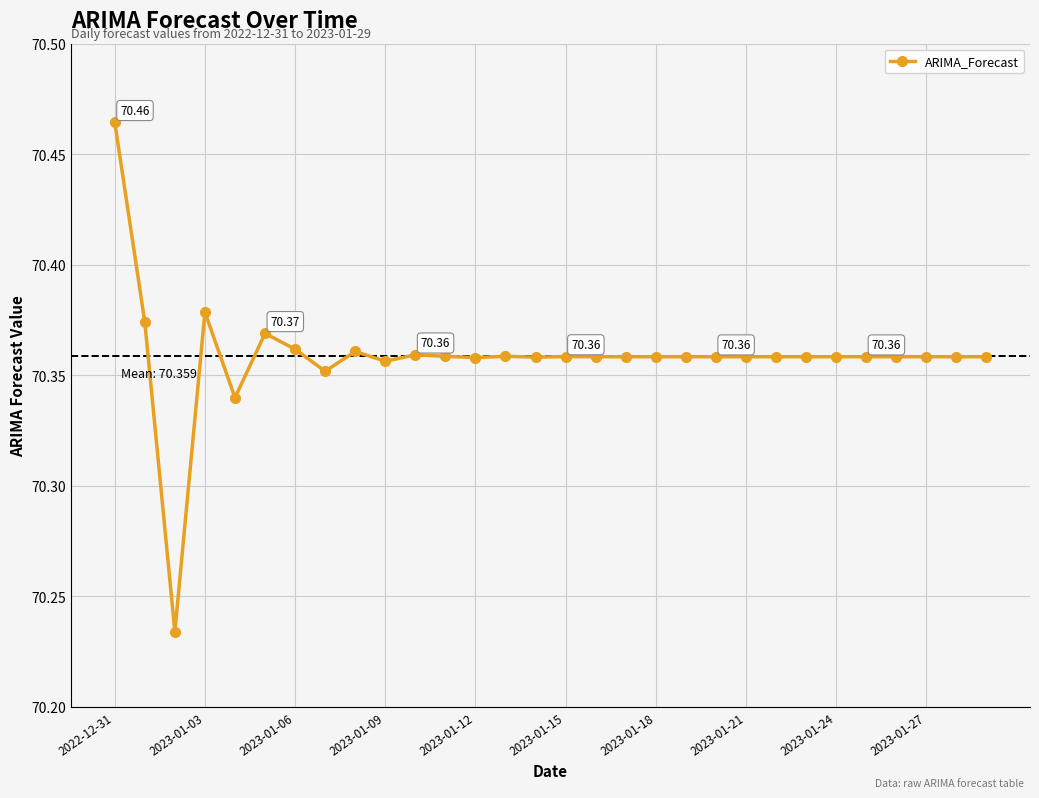

True or false: the data has more than 0 interior local peaks.

True